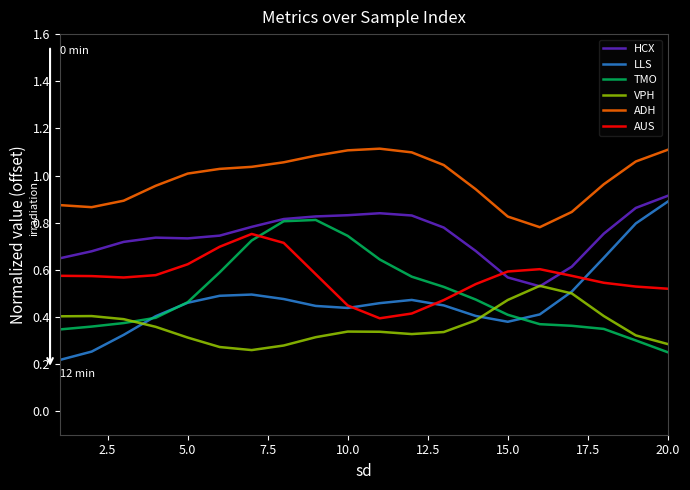

Which series has the largest total across all categories?

ADH